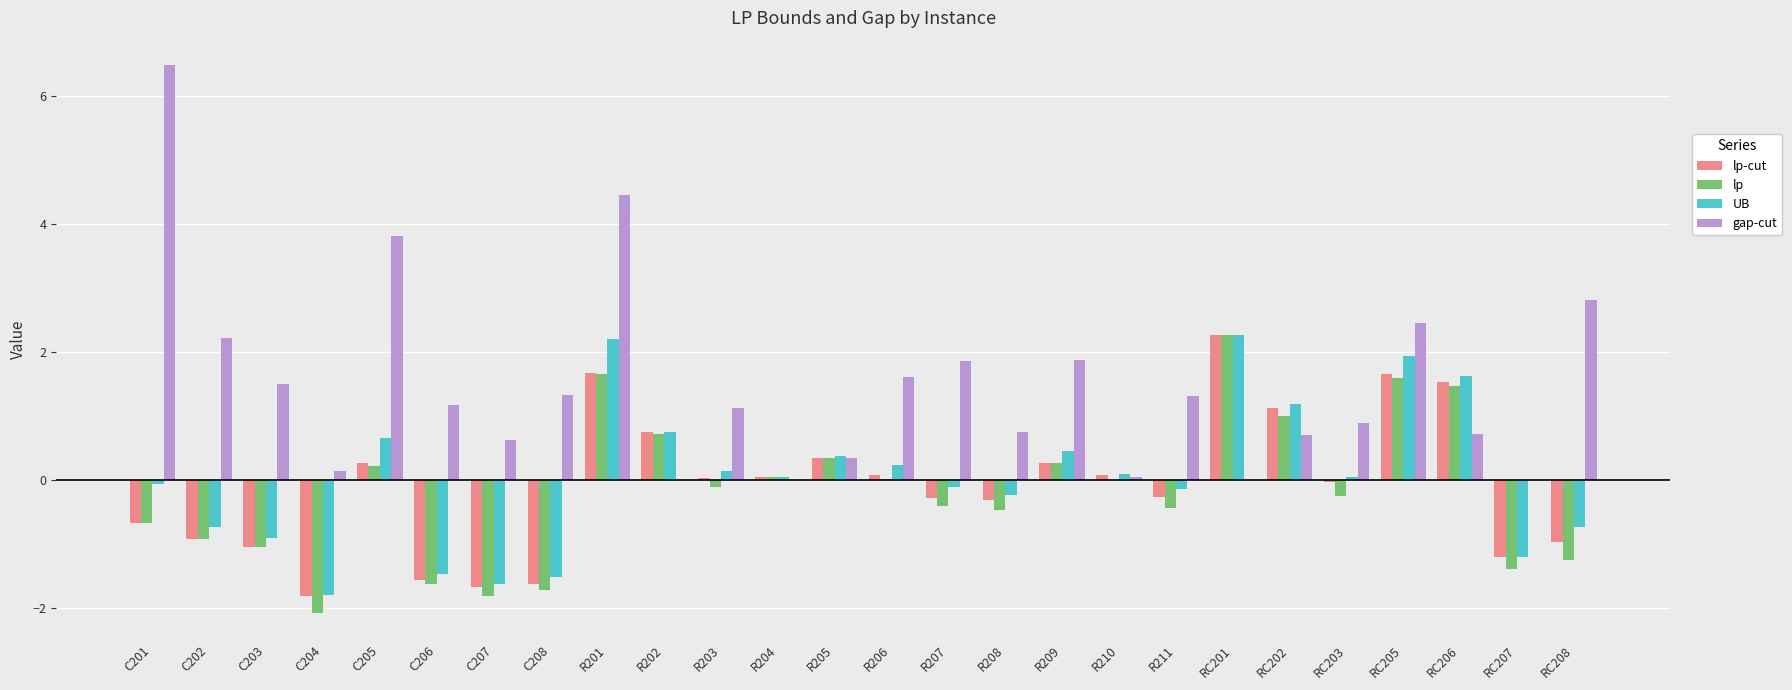

At which label does lp first exceed 0?

C205